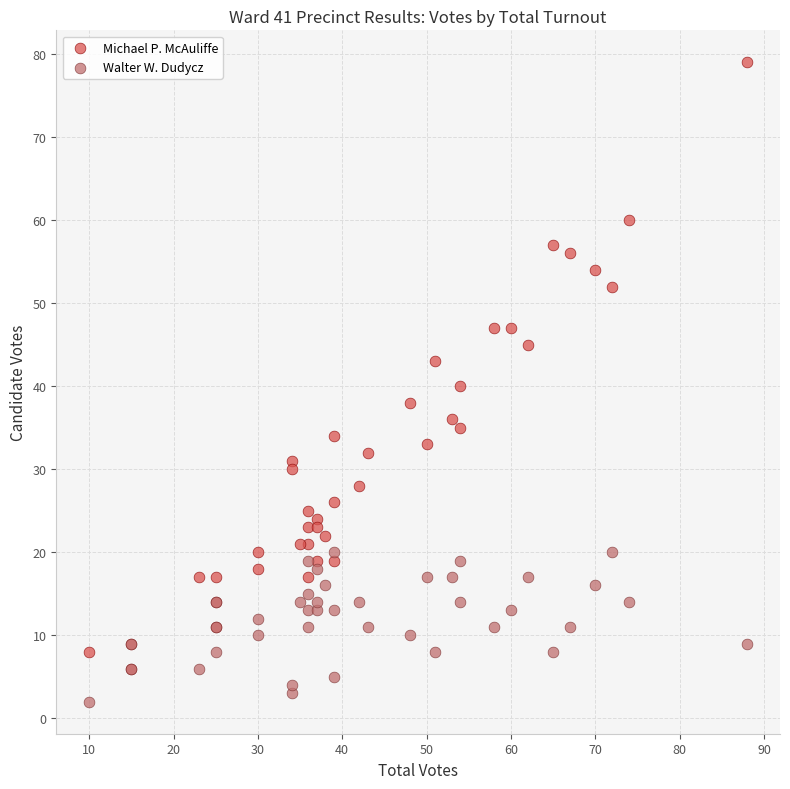

What are all the series names shown in the legend?

Michael P. McAuliffe, Walter W. Dudycz